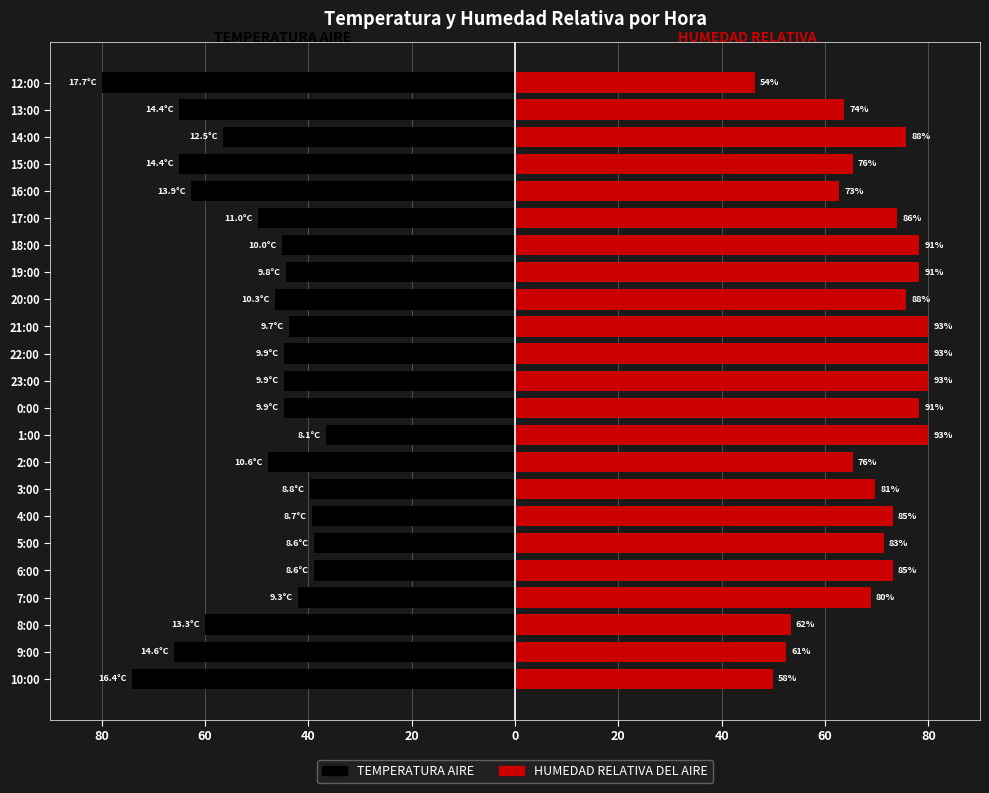

Are the bars grouped side by side (vs. stacked)?

Yes